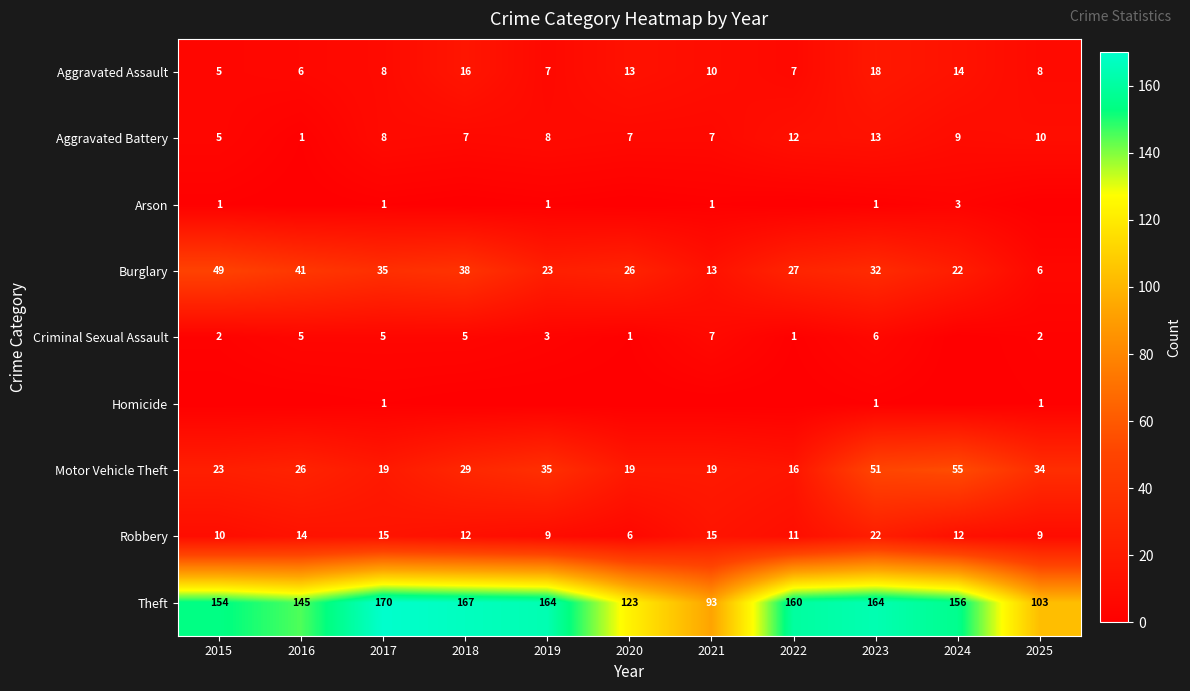

What is the maximum value for Aggravated Battery?

13